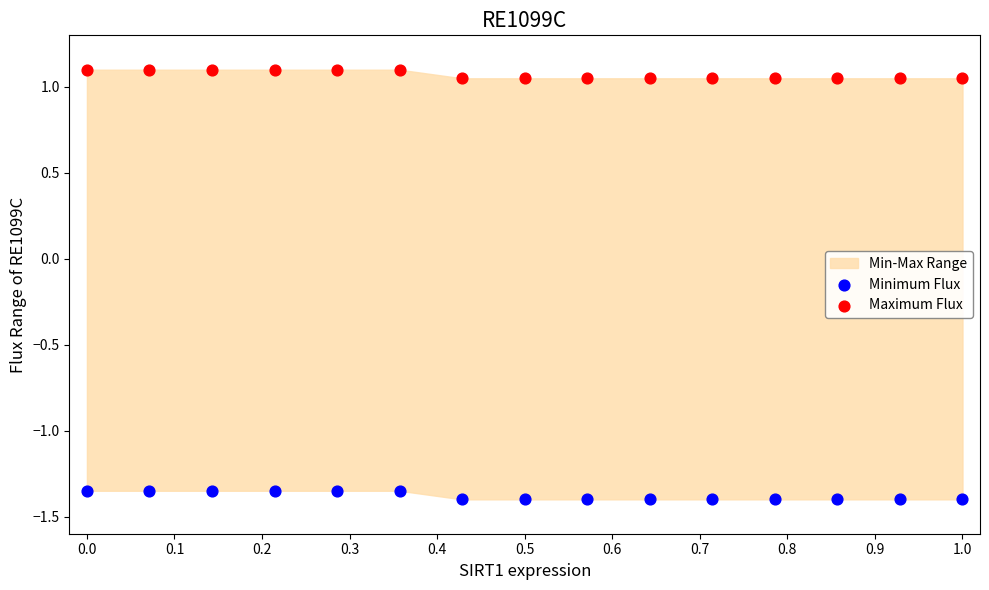

Across all data points, what is the range of Y values (max minus min)?

2.5